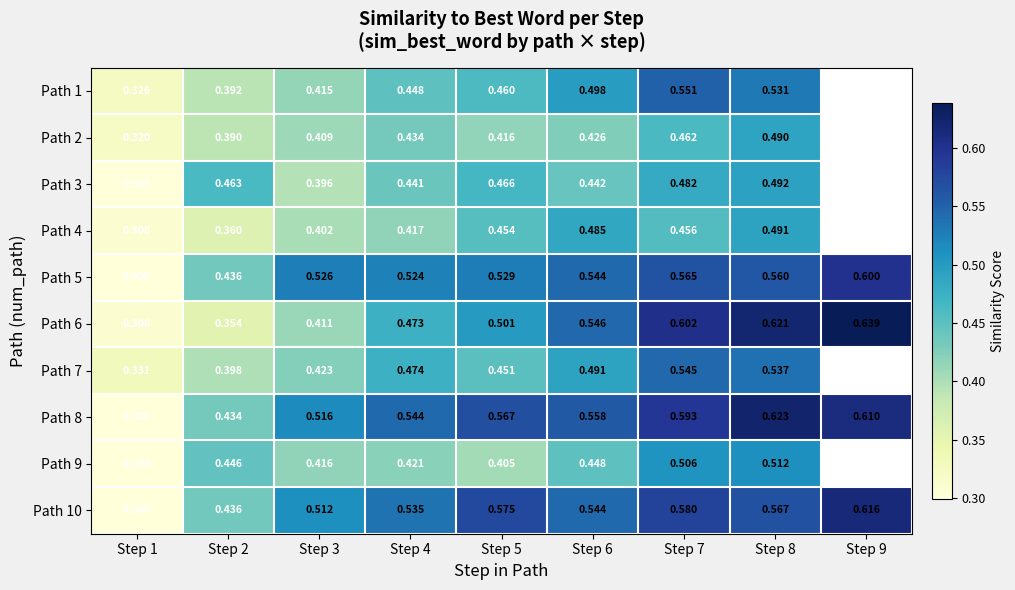

True or false: Path 3 has a value of 0.3 at Step 2.

False